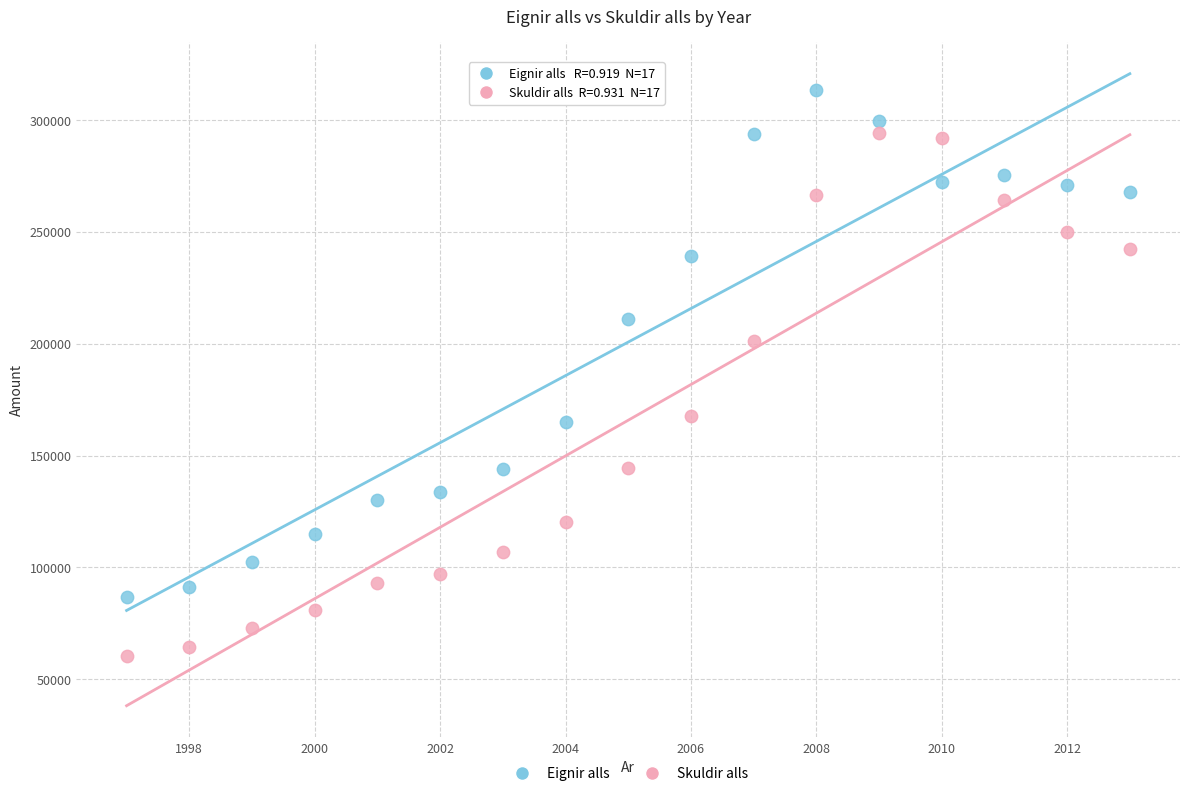

What are all the series names shown in the legend?

Eignir alls, Skuldir alls